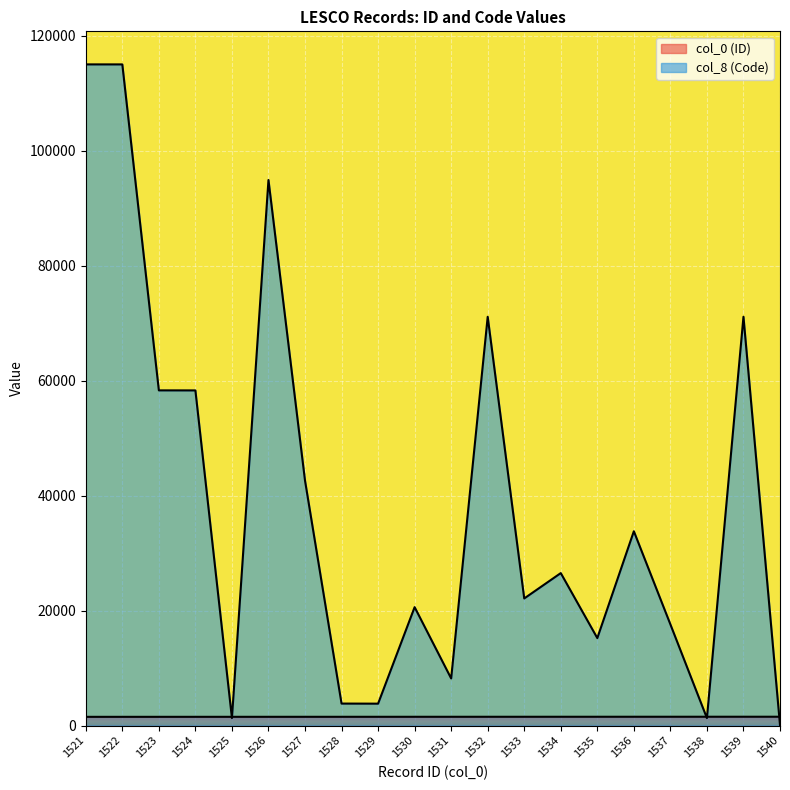

What is the total value across all series at 1529?

5344